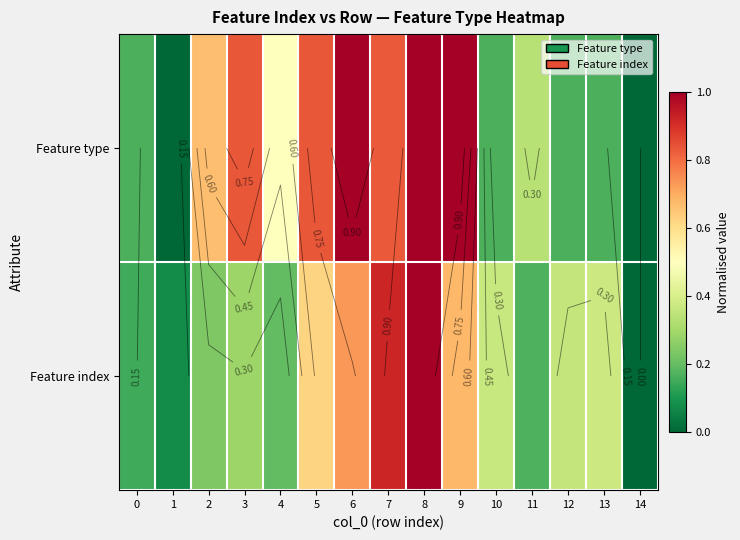

What is the difference between the second highest and second lowest values in the Feature index series?

0.8